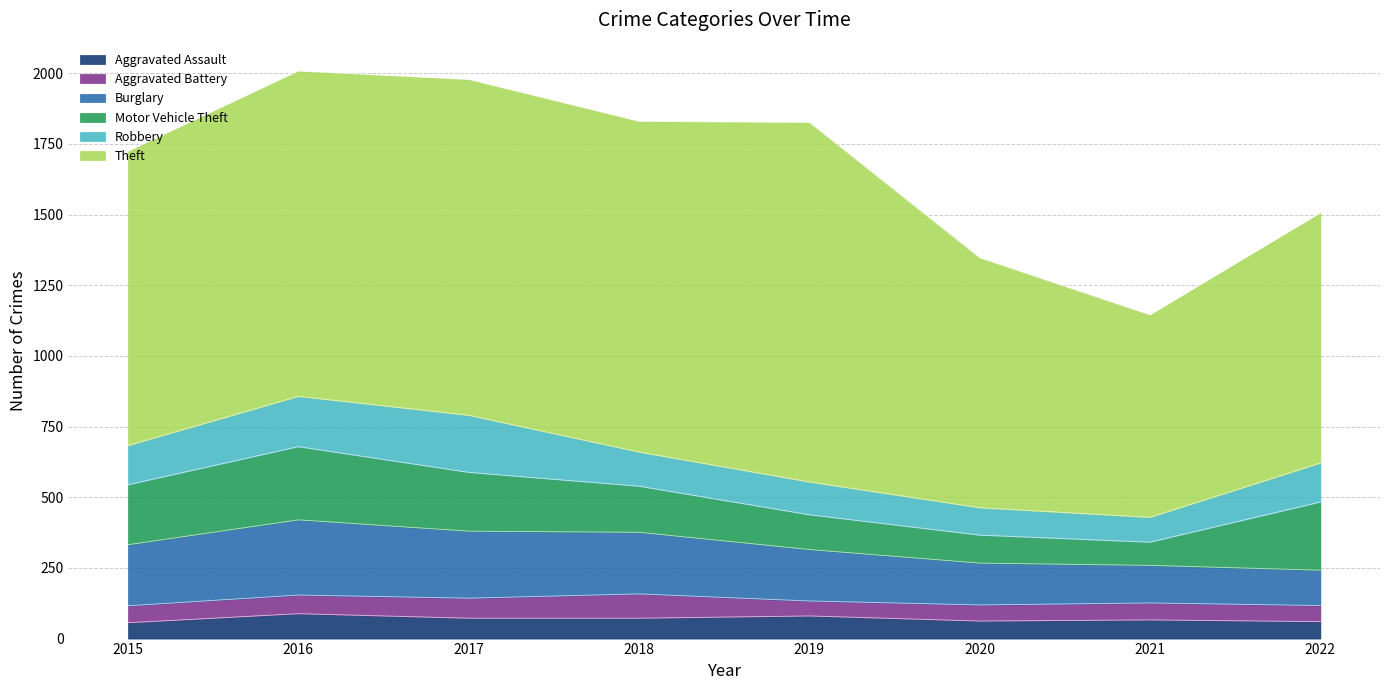

Where is the first local maximum for Theft?

2017